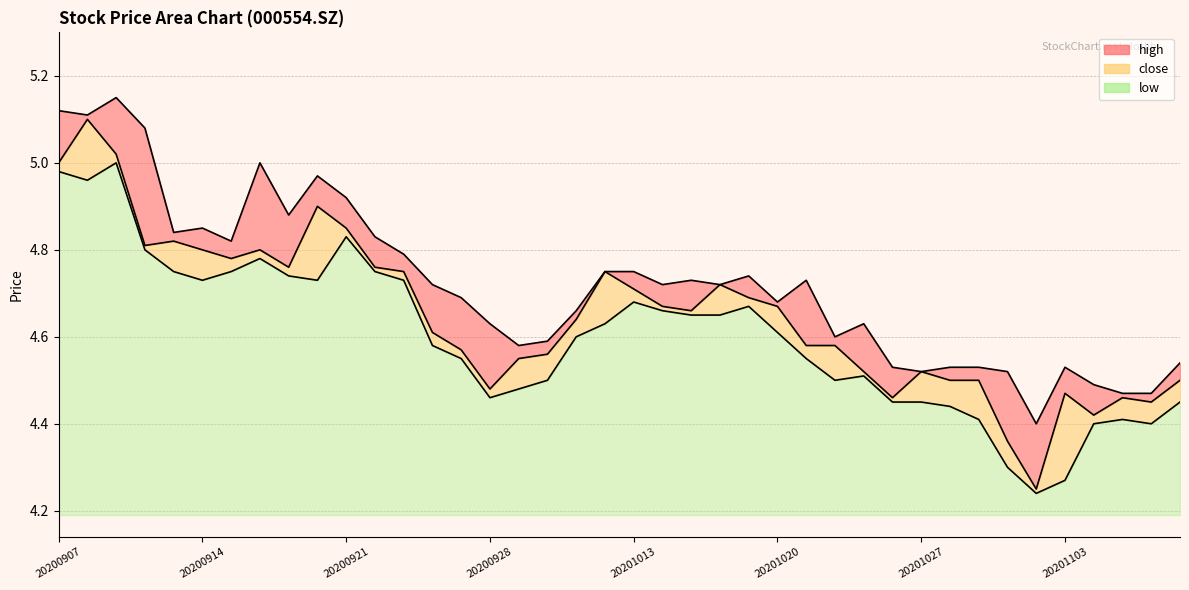

Which label corresponds to the smallest value in the chart?

20201102